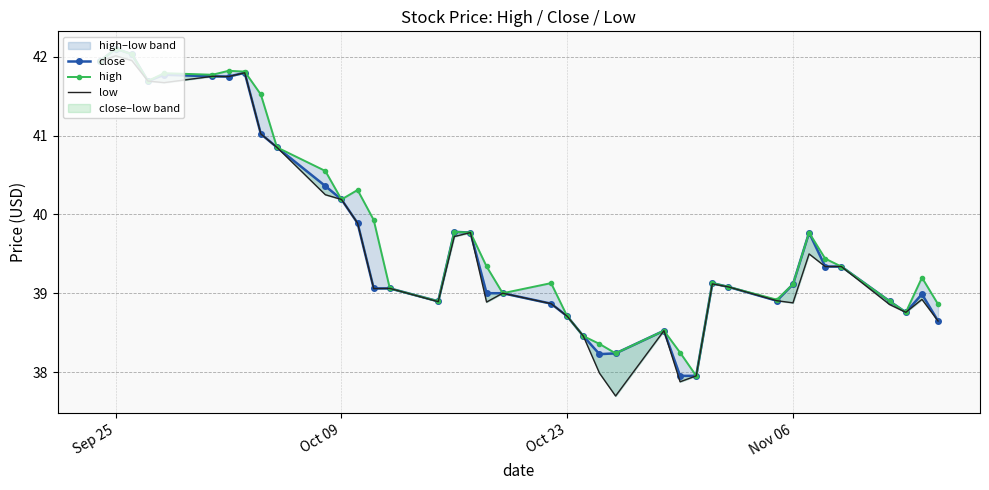

Which series has the largest range (max minus min)?

low